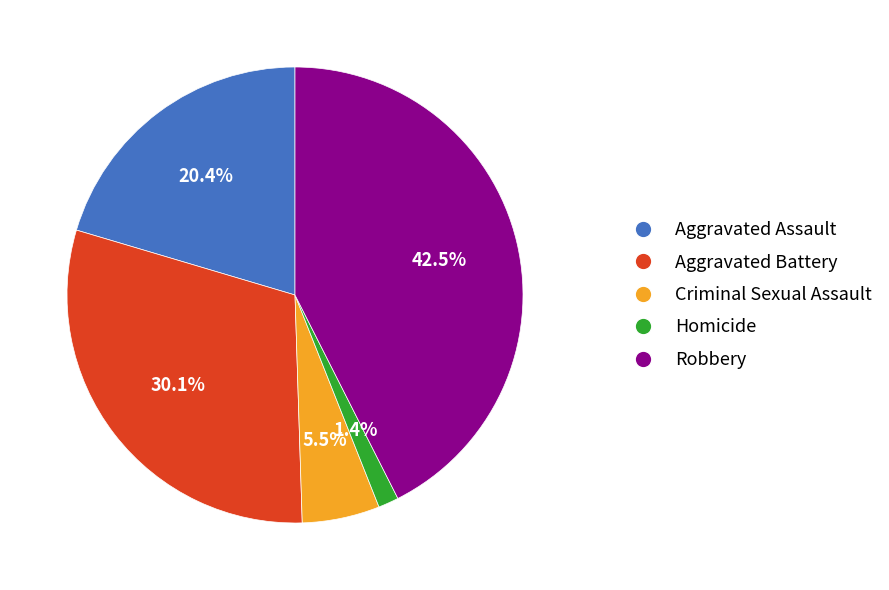

Is it true that Criminal Sexual Assault is 18% of the pie?

False